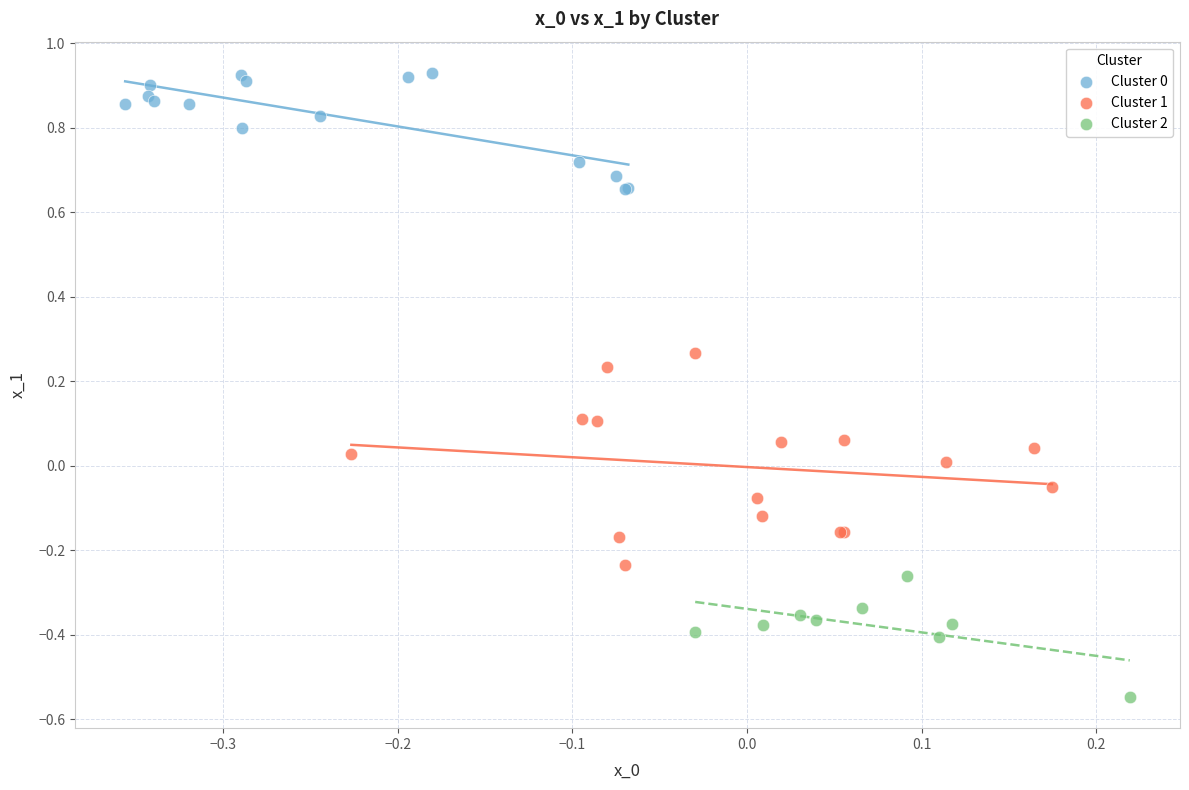

Which series reaches the minimum Y coordinate?

Cluster 2